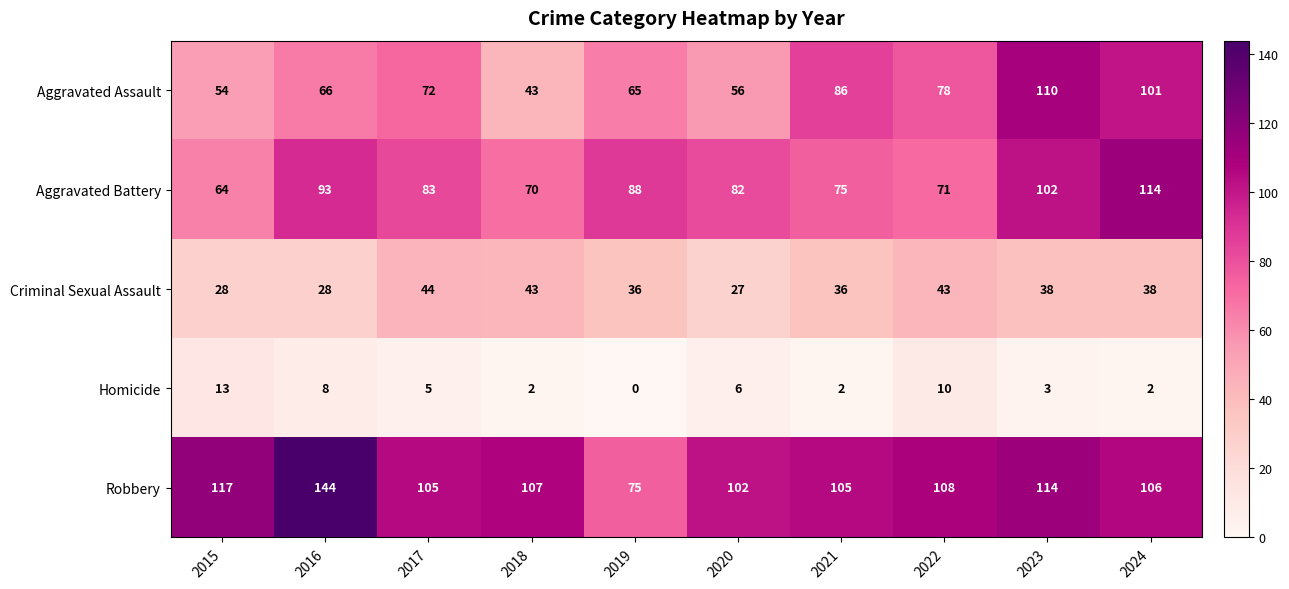

Which series changed the most between 2015 and 2023?

Aggravated Assault